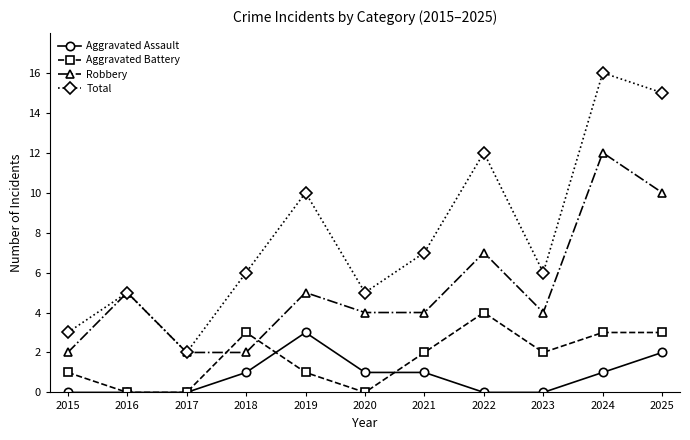

True or false: Robbery and Aggravated Assault intersect in this chart.

False